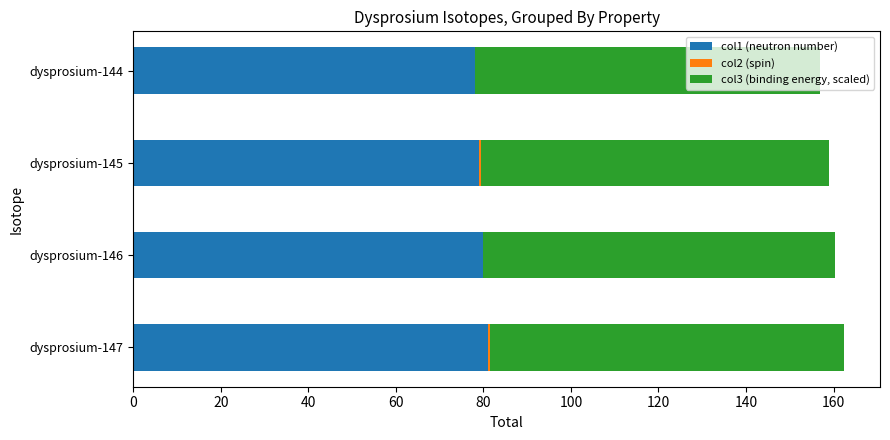

The value of col1 (neutron number) at dysprosium-144 is 78.0. True or false?

True